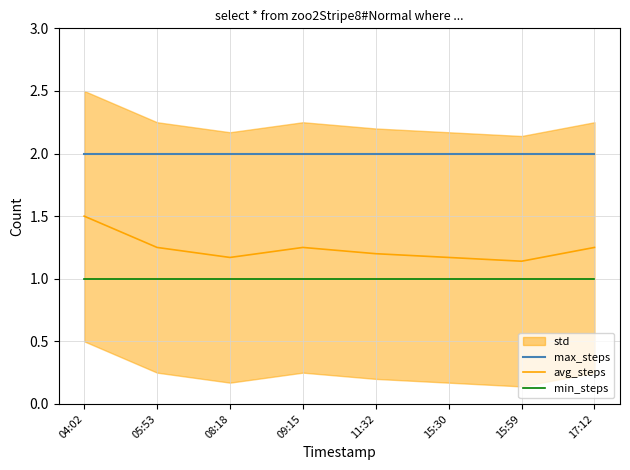

Where is avg_steps nearest to the value 1?

15:59